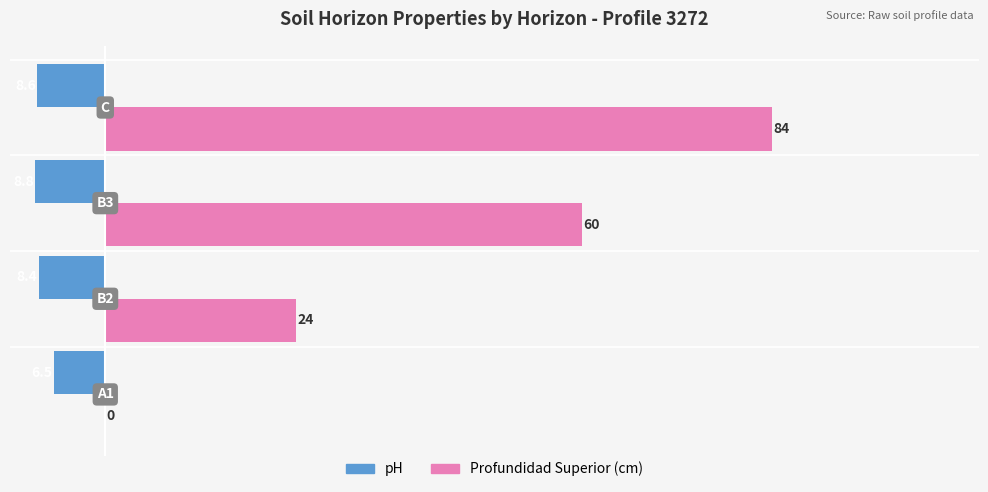

Which series has the largest range (max minus min)?

Profundidad Superior (cm)